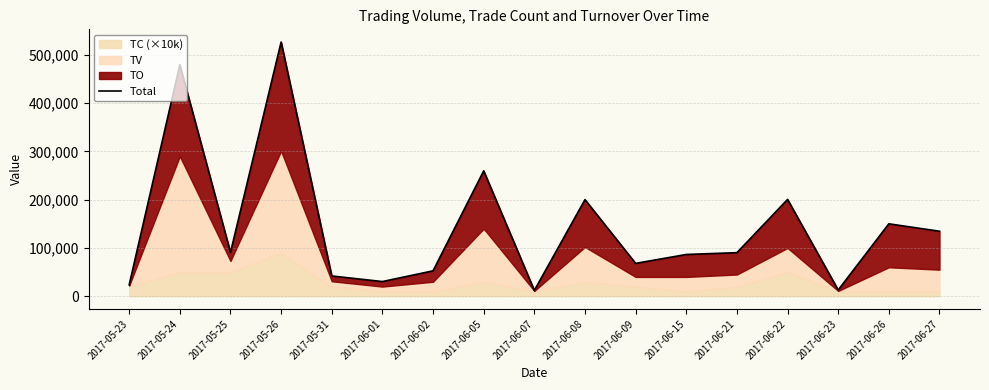

True or false: there are more than 0 points higher than both neighbors.

True